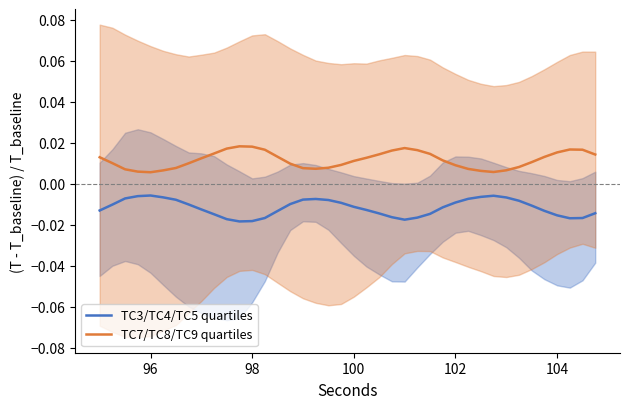

True or false: TC7/TC8/TC9 quartiles and TC3/TC4/TC5 quartiles cross at least once.

False